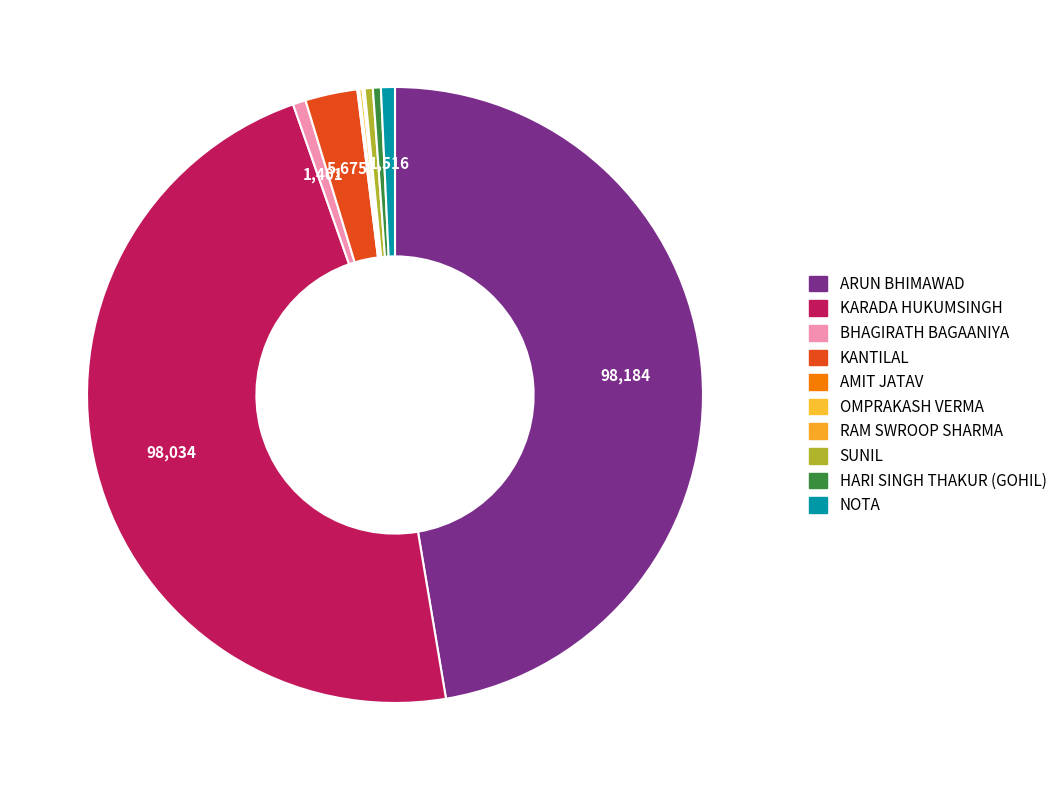

What is the total percentage of SUNIL and HARI SINGH THAKUR (GOHIL)?

0.8%